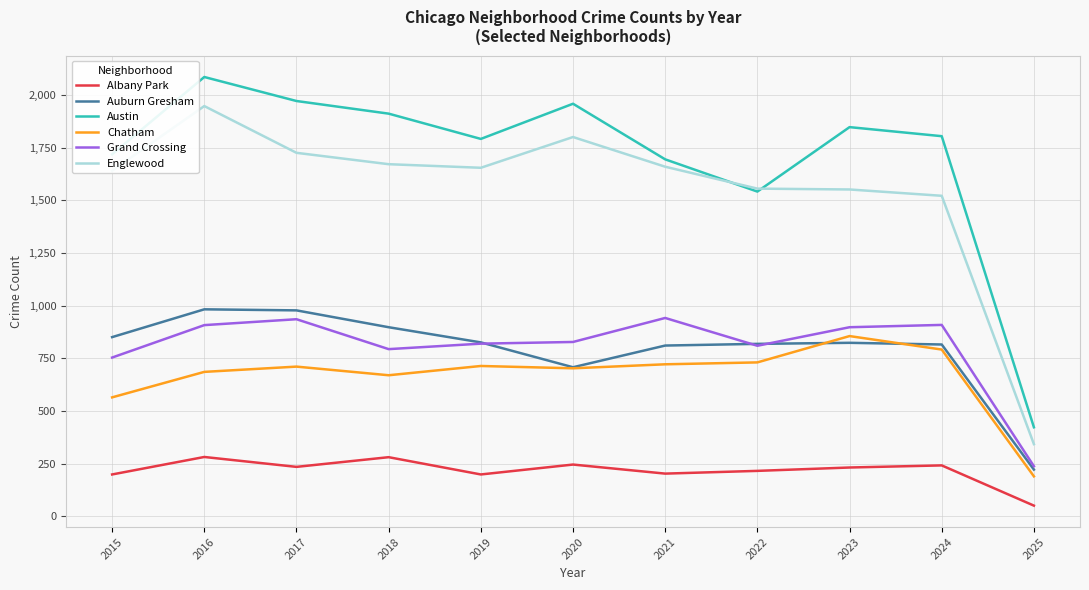

In Albany Park, how many points are higher than both neighbors (excluding endpoints)?

4